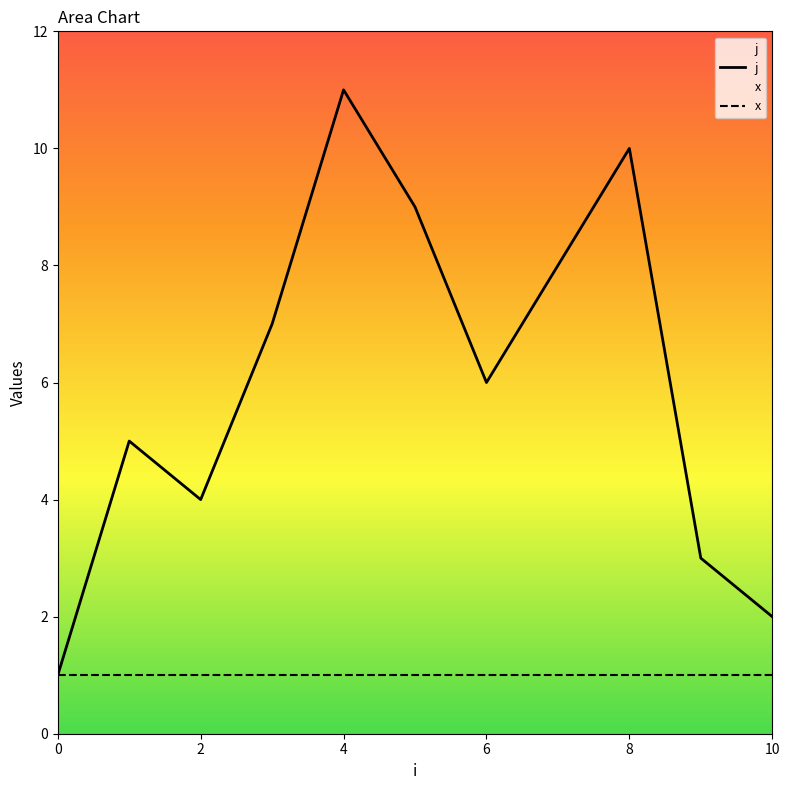

Which series has the widest spread of values?

j